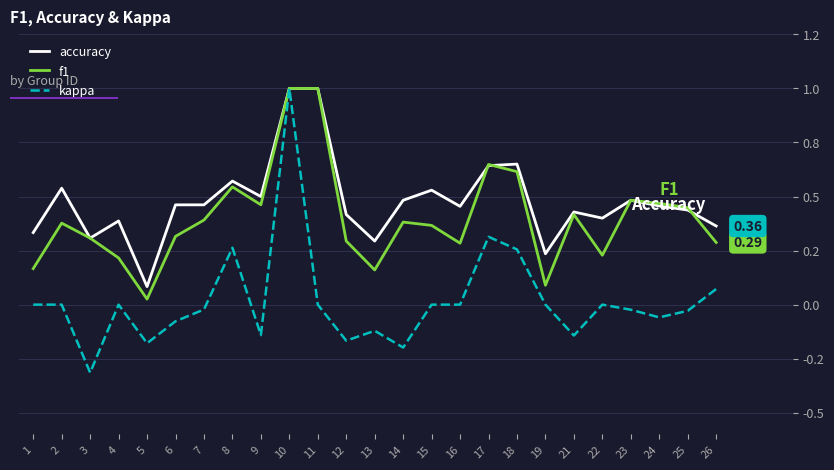

Reading left to right, transcribe all the data shown in this chart.

accuracy: 0.3	0.5	0.3	0.4	0.1	0.5	0.5	0.6	0.5	1.0	1.0	0.4	0.3	0.5	0.5	0.5	0.6	0.7	0.2	0.4	0.4	0.5	0.5	0.4	0.4
f1: 0.2	0.4	0.3	0.2	0.0	0.3	0.4	0.5	0.5	1.0	1.0	0.3	0.2	0.4	0.4	0.3	0.6	0.6	0.1	0.4	0.2	0.5	0.5	0.4	0.3
kappa: 0.0	0.0	-0.3	0.0	-0.2	-0.1	-0.0	0.3	-0.1	1.0	0.0	-0.2	-0.1	-0.2	0.0	0.0	0.3	0.3	0.0	-0.1	0.0	-0.0	-0.1	-0.0	0.1